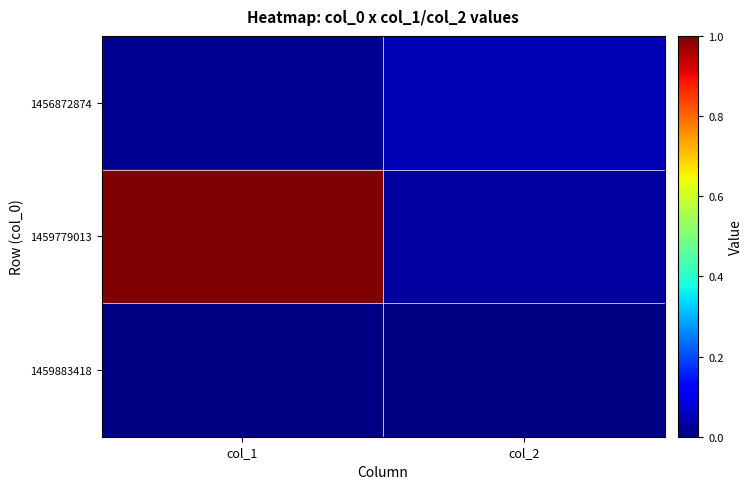

Reading left to right, extract all data points from this chart.

1456872874: col_1=0.0	col_2=0.0
1459779013: col_1=1.0	col_2=0.0
1459883418: col_1=0.0	col_2=0.0